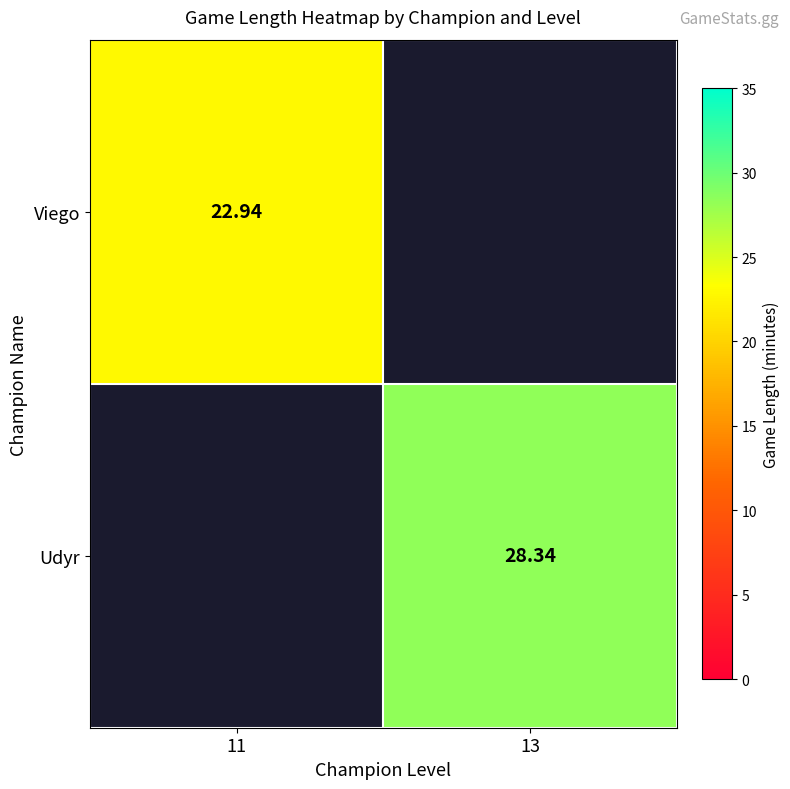

Count the number of categories in the chart.

2